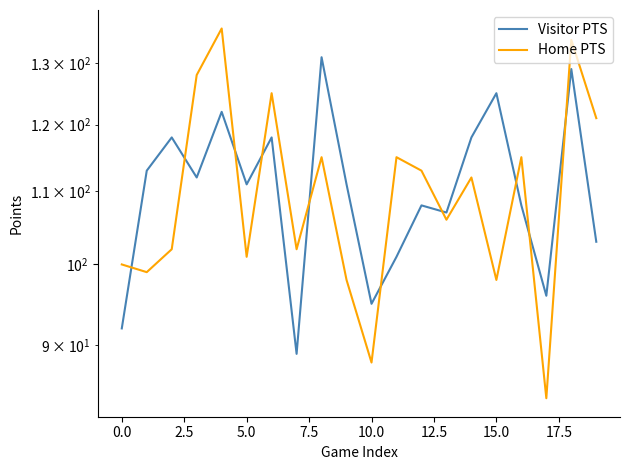

The Home PTS series shows 24 at 0.0. True or false?

False